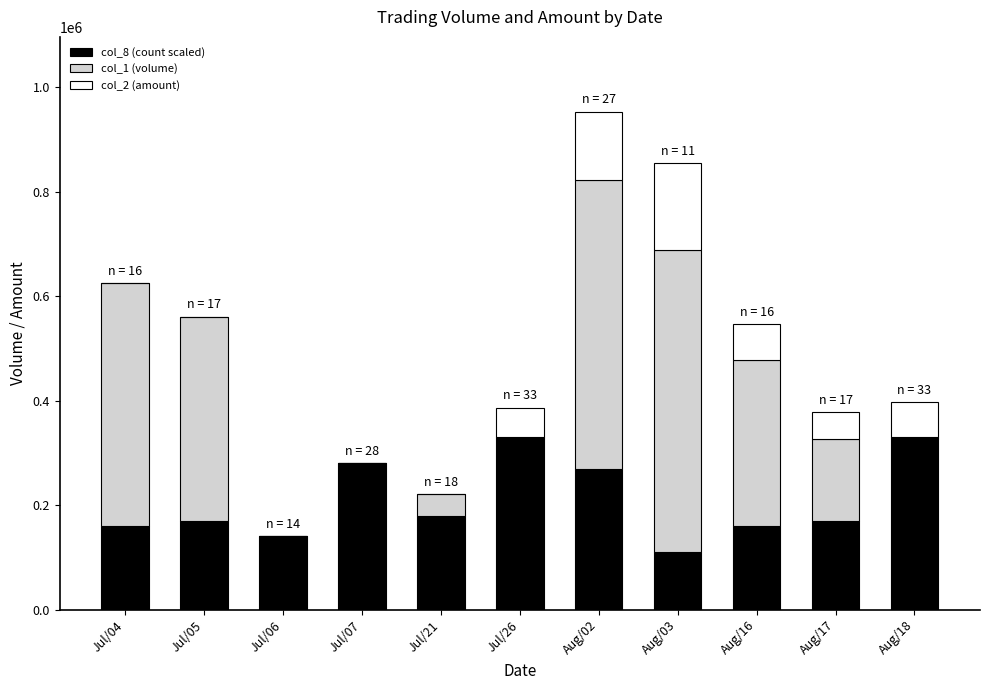

The value of col_8 (count scaled) at Jul/07 is 439500. True or false?

False